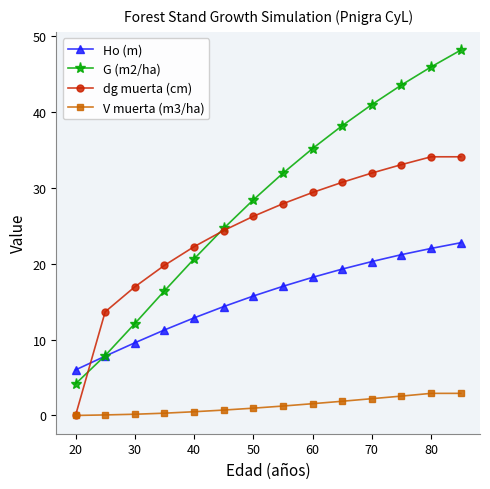

What is the value of the Ho (m) point at the 9th from the left?

18.2